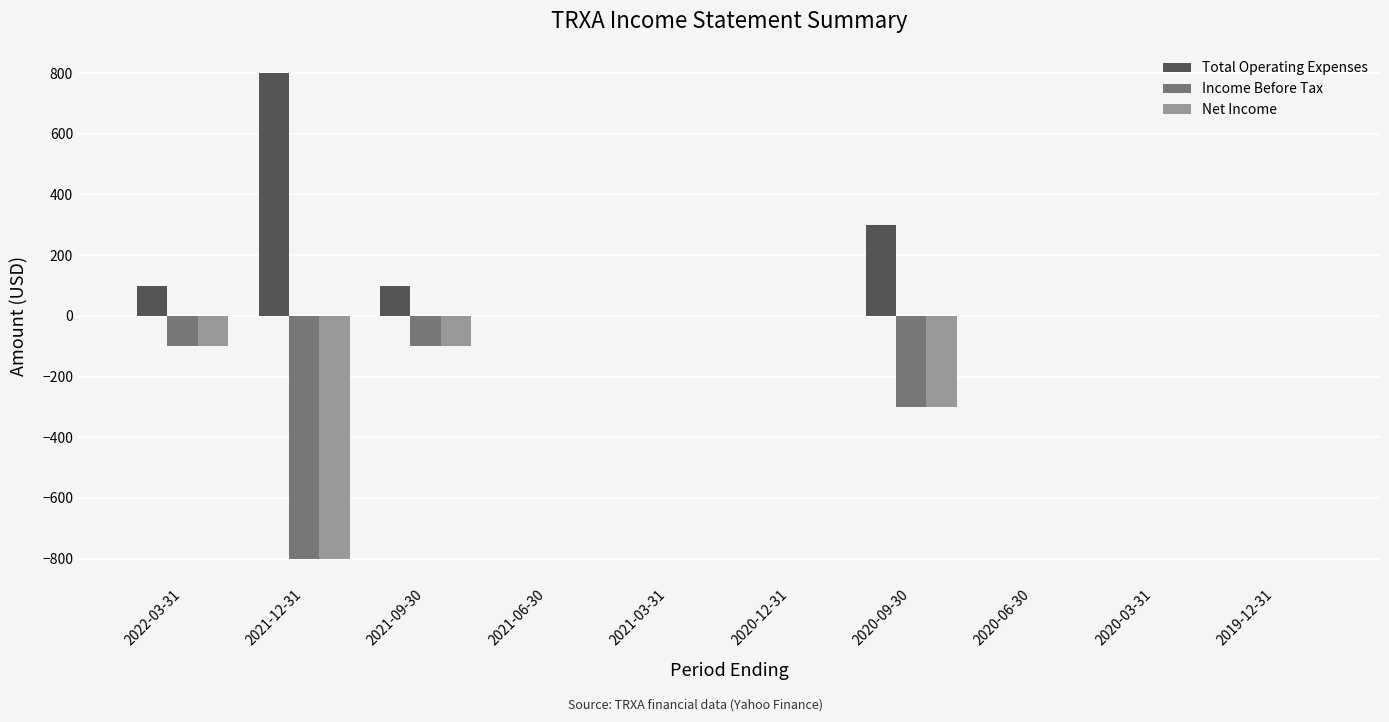

What is the maximum value for Total Operating Expenses?

800